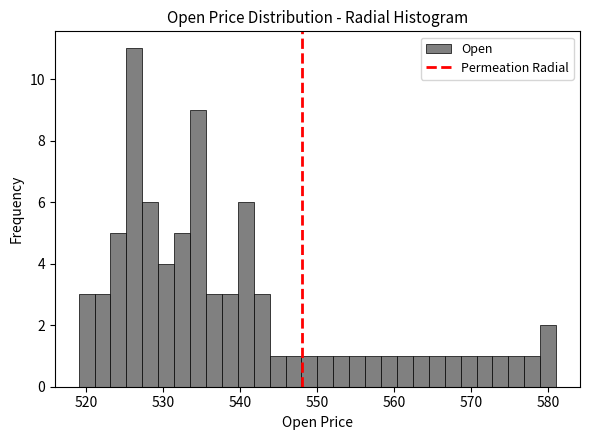

Read against the x-axis, roughly where is the centre of the tallest bar?

526